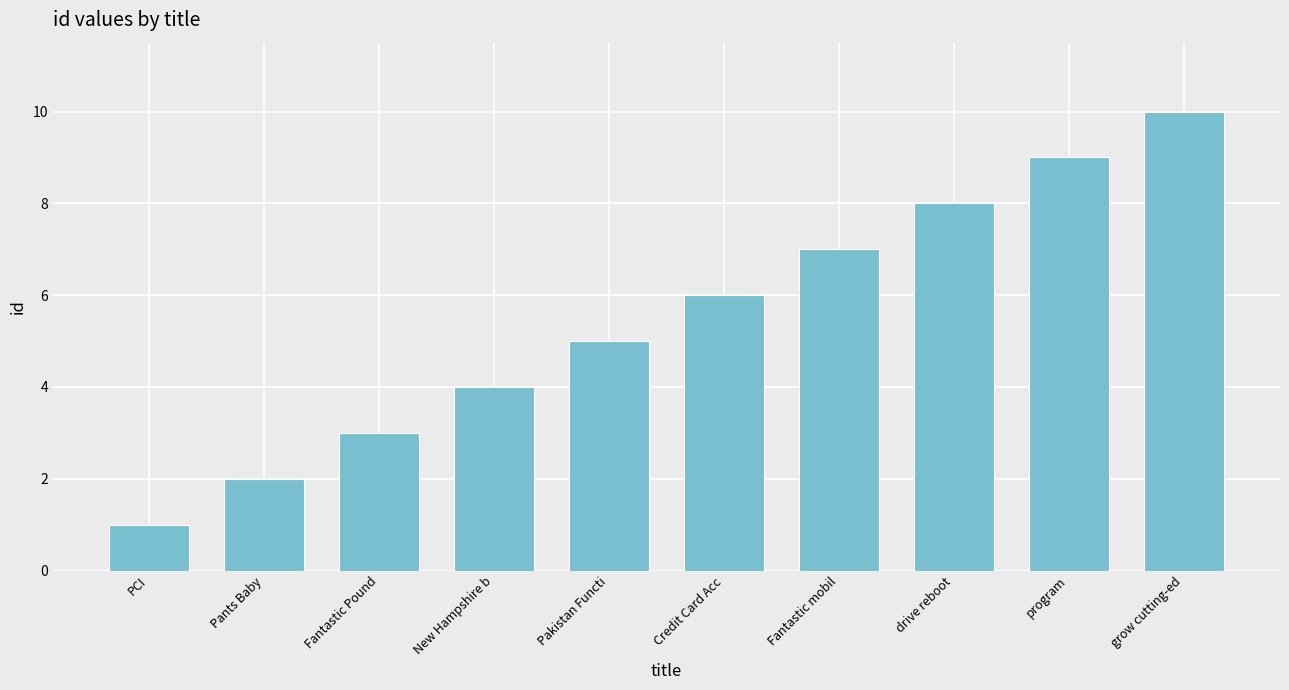

What is the difference between the values at Fantastic mobil and New Hampshire b?

3